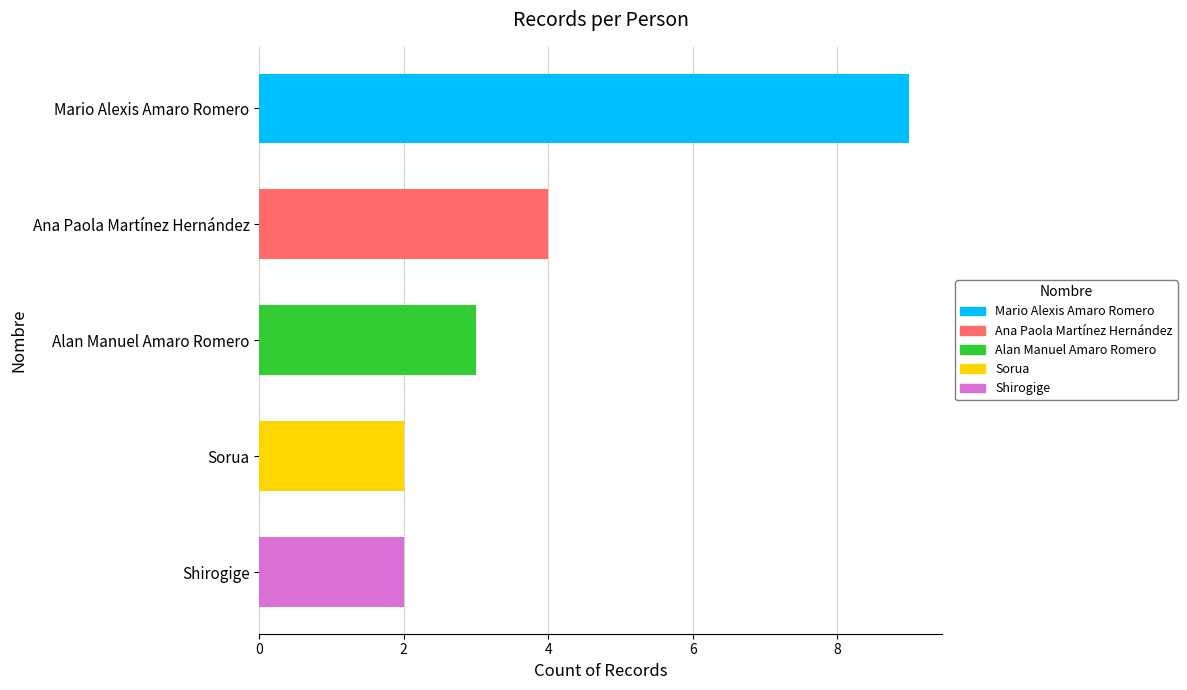

Are the bars horizontal?

Yes